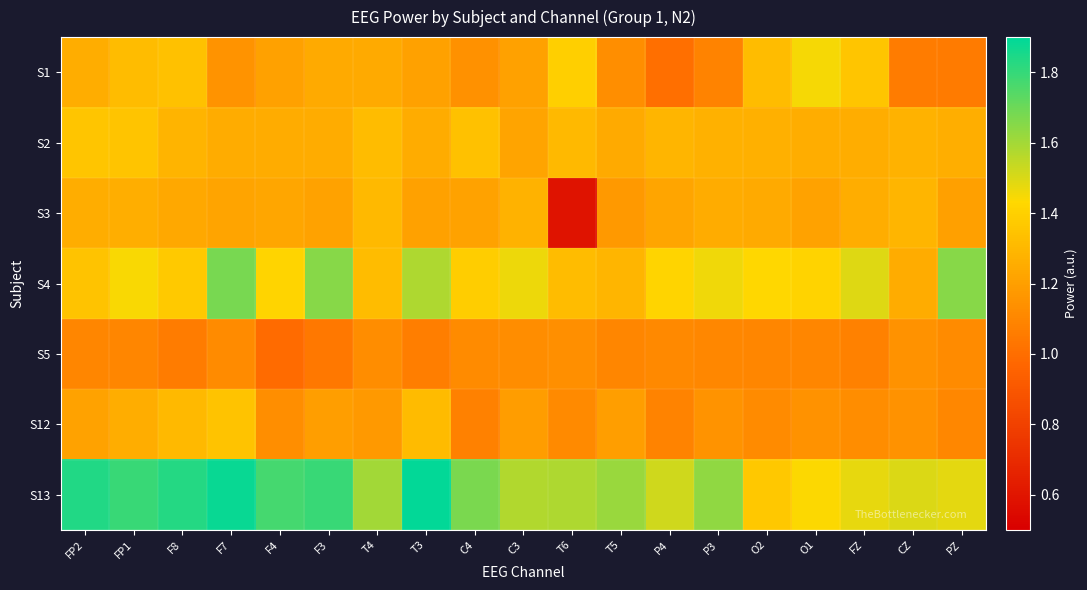

Which series has the largest range (max minus min)?

S3